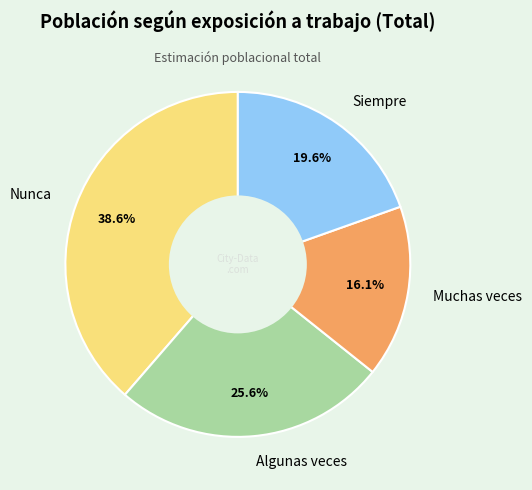

Count the number of slices in the pie.

4